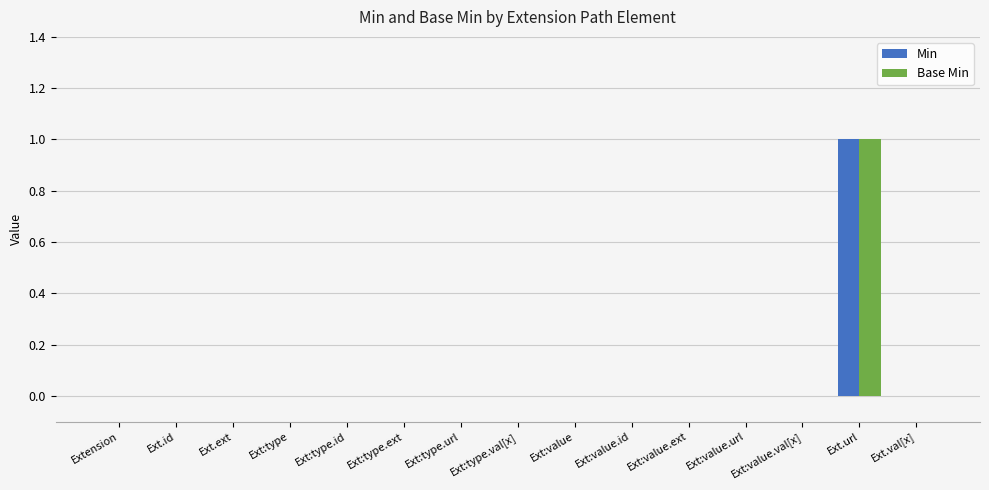

What are all the series names shown in the legend?

Min, Base Min